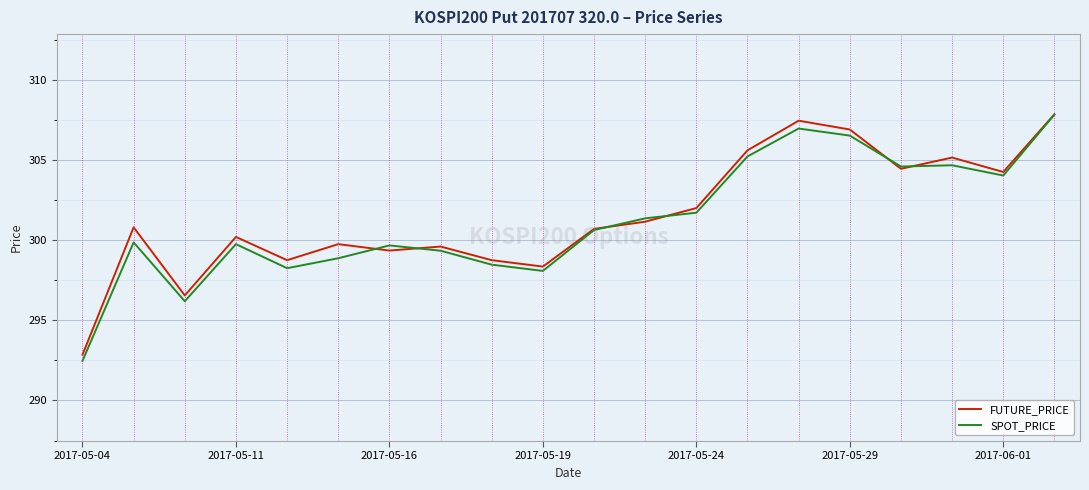

What is the greatest value displayed?

307.9